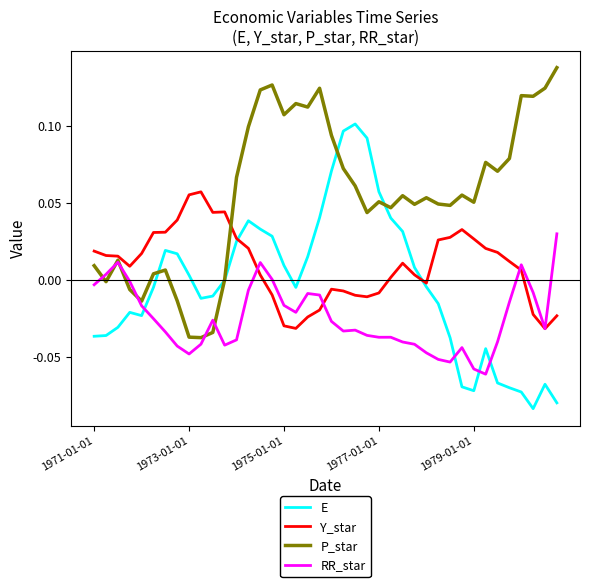

Which series ends up on top after the final intersection of RR_star and P_star?

P_star